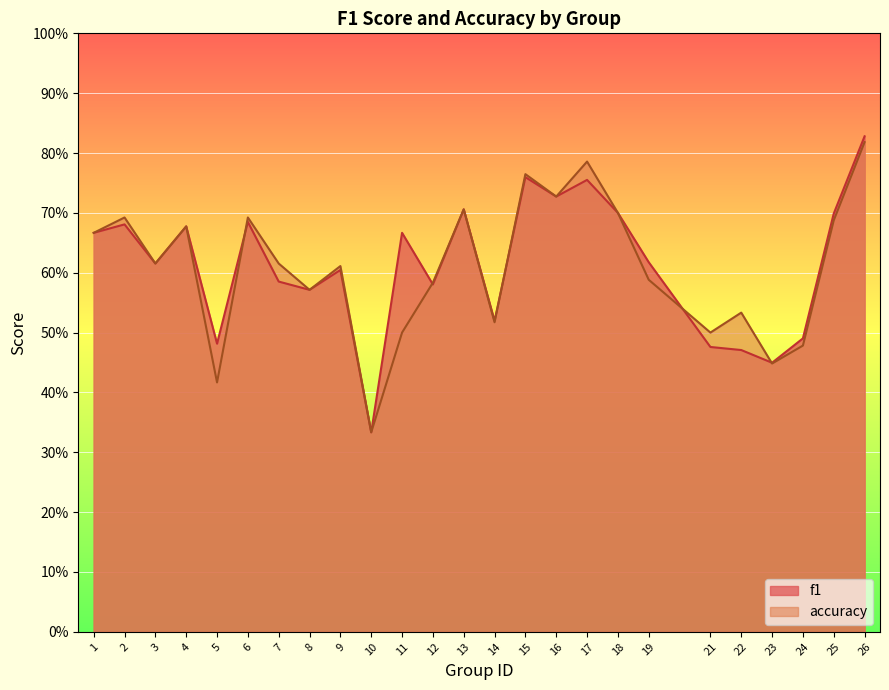

How many intersections are there between accuracy and f1?

5